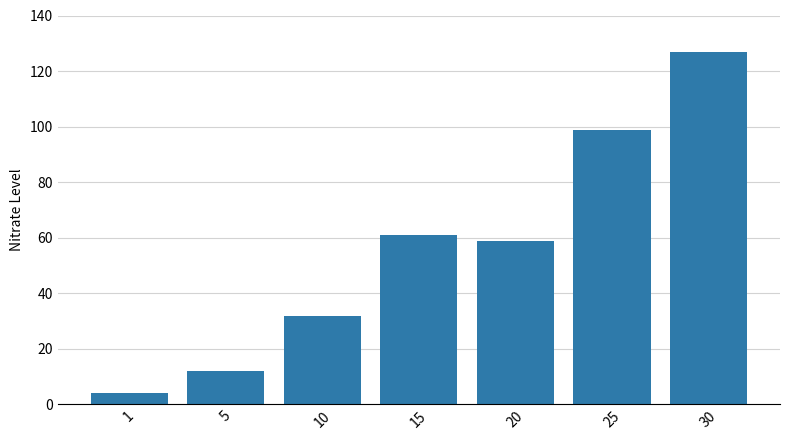

Where does the data first go above 58?

15